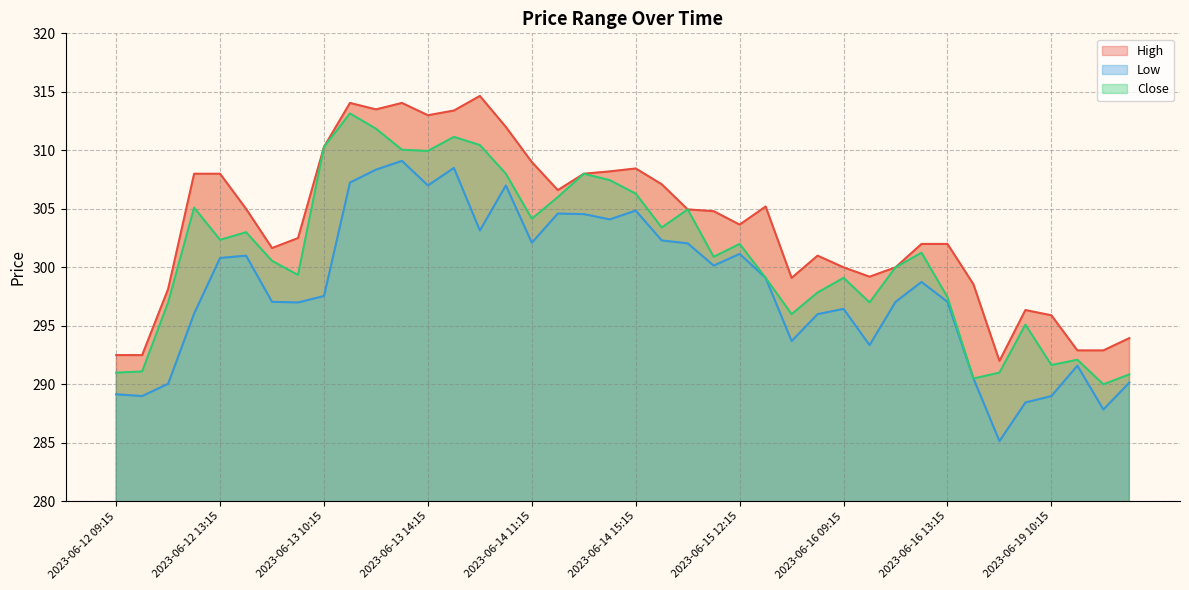

The value of High at 2023-06-13 12:15 is 313.5. True or false?

True